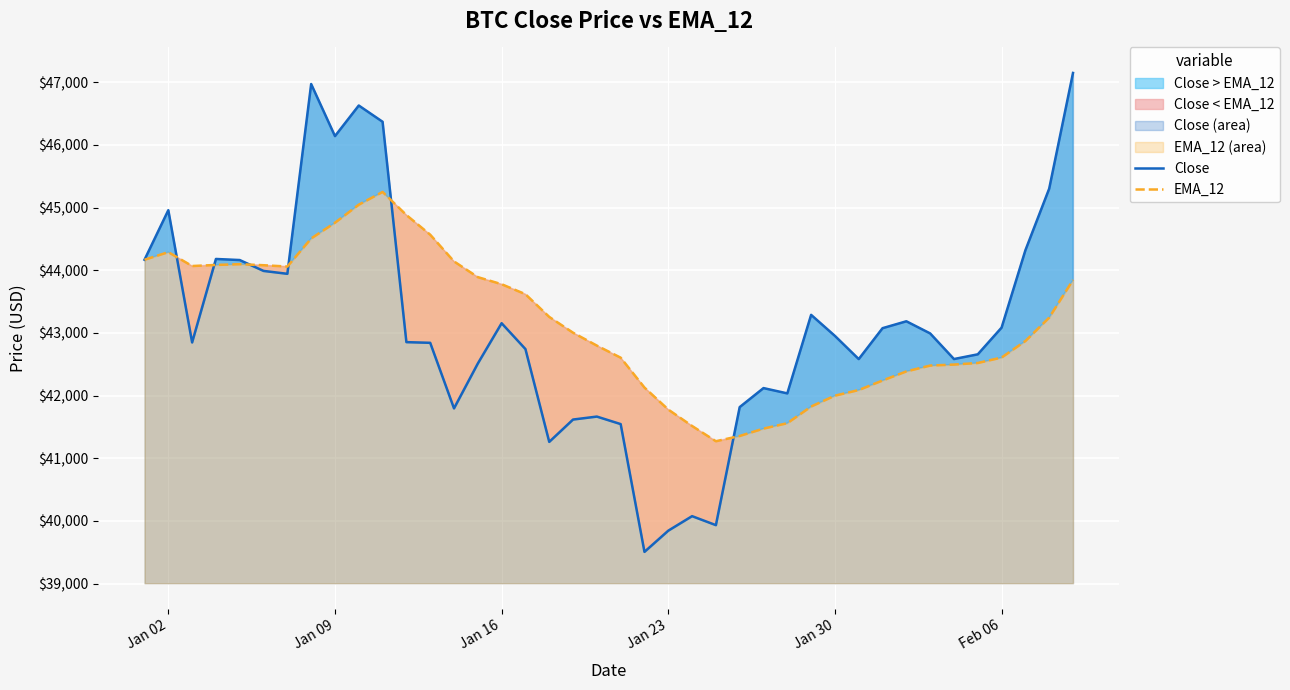

What is the minimum value for Close?

39507.4